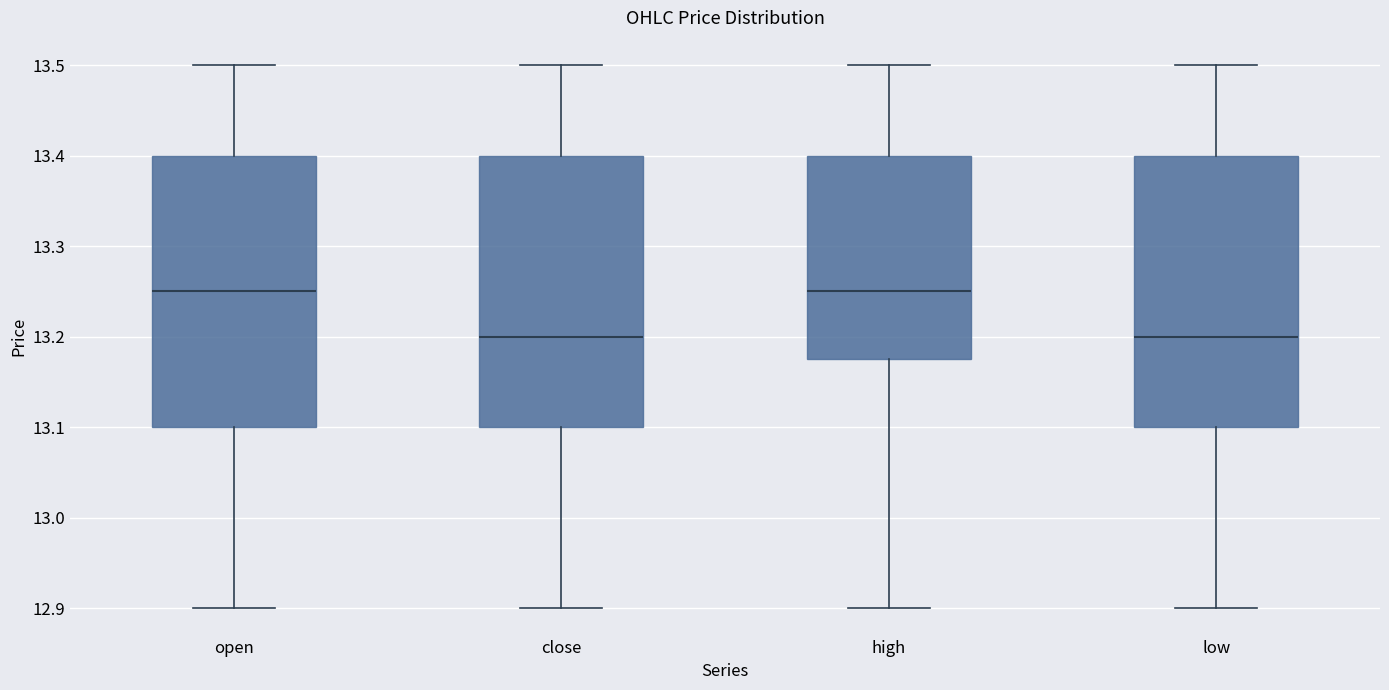

Where is the lower edge of the box for high on the y-axis? The values are not printed on the chart, so give them approximately, as read against the axis.

13.18